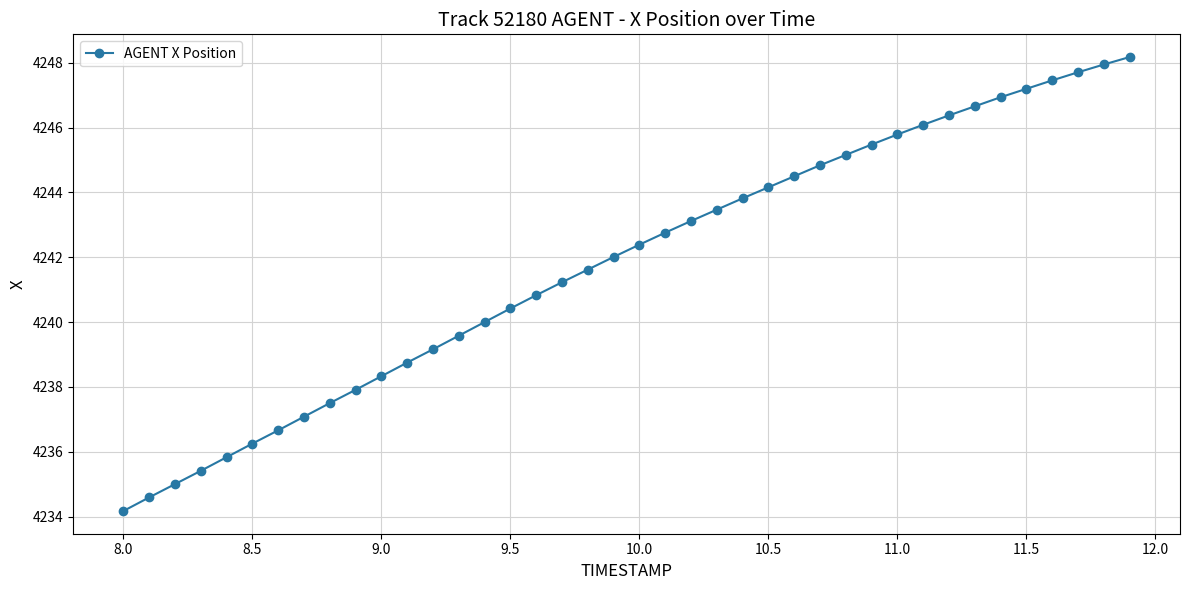

What is the greatest value displayed?

4248.2